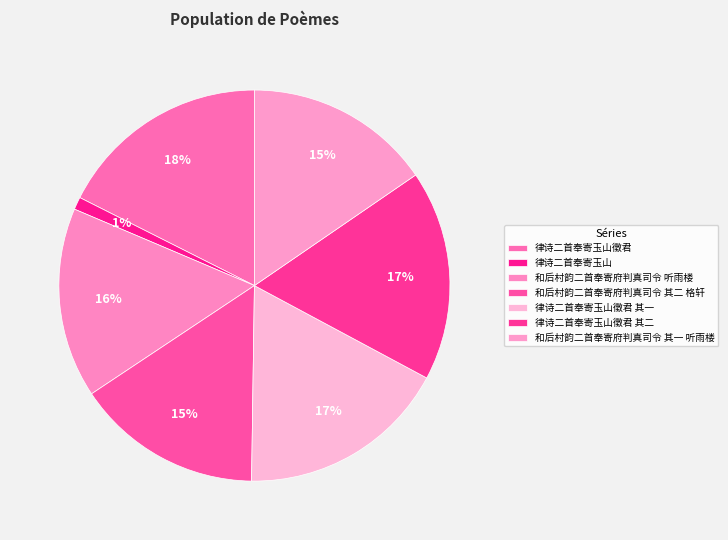

To the nearest percent, what is the difference between the largest and smallest slice percentages?

17%